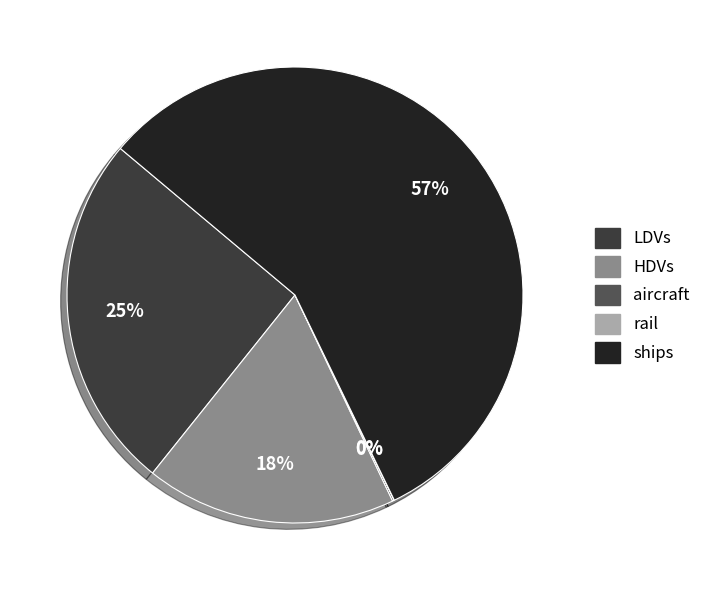

What is the majority slice?

ships